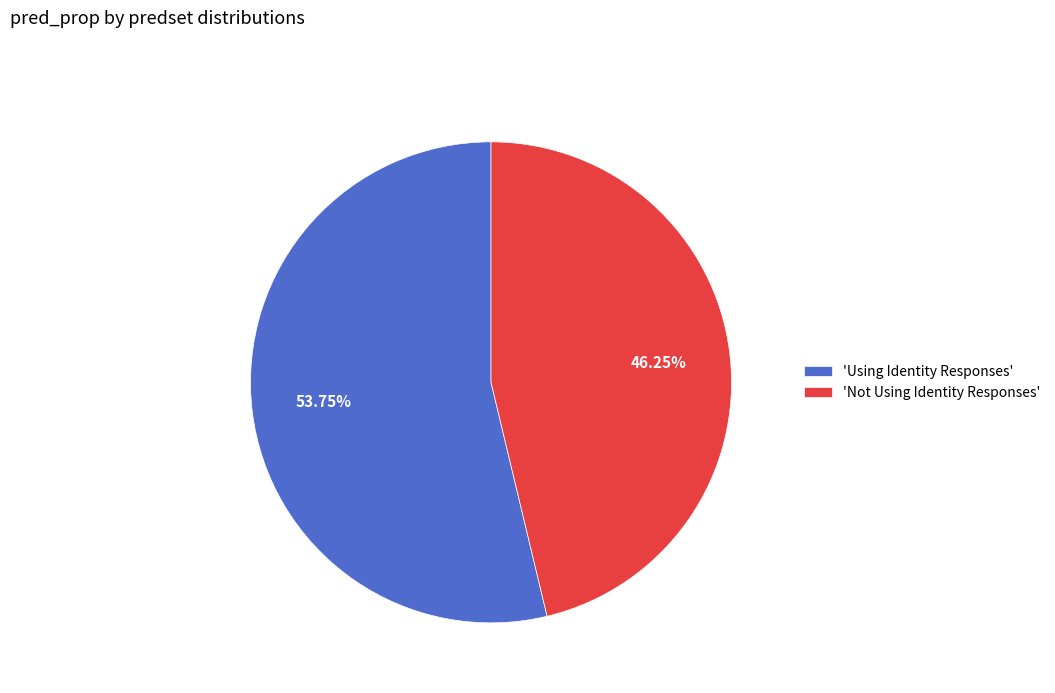

Rank the categories by value from lowest to highest.

'Not Using Identity Responses', 'Using Identity Responses'